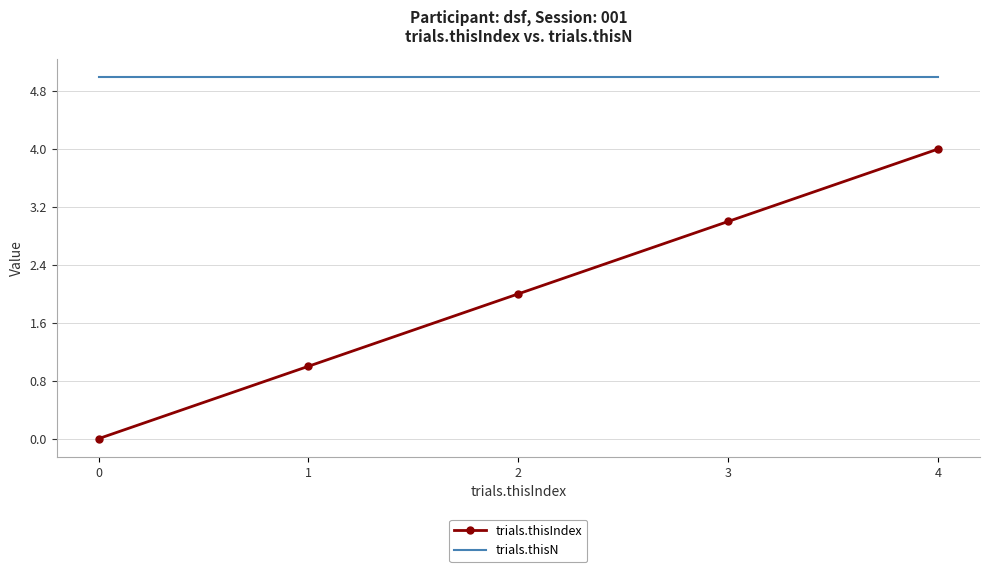

Which series has the widest spread of values?

trials.thisIndex